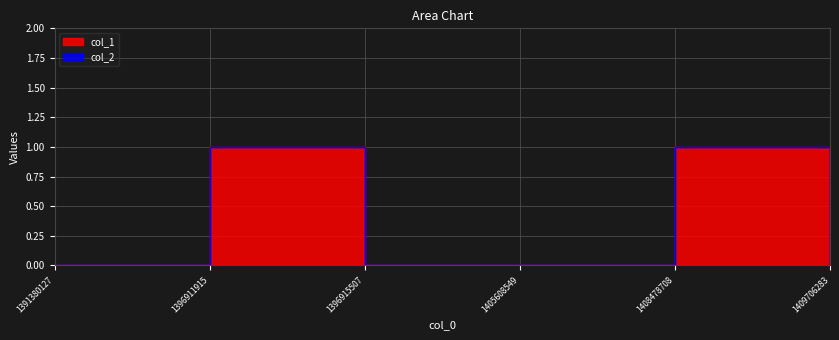

True or false: the data has more than 2 interior local peaks.

False